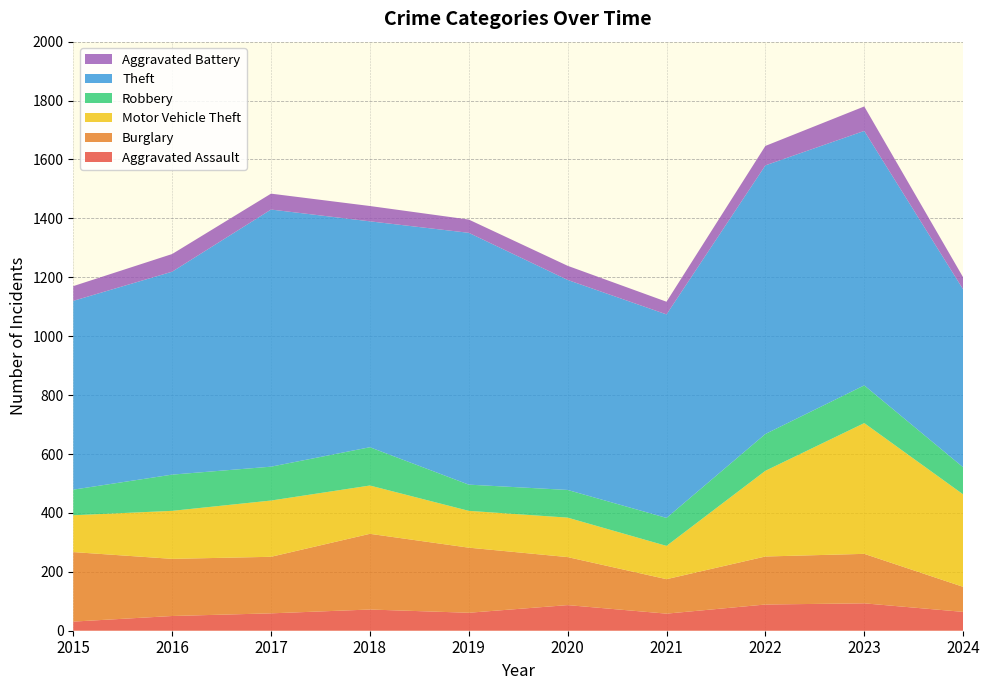

Reading left to right, extract all data points from this chart.

Aggravated Assault: 31	50	59	72	61	87	58	89	93	64
Burglary: 236	194	192	257	221	163	117	163	168	85
Motor Vehicle Theft: 125	163	191	164	125	134	113	291	444	314
Robbery: 87	123	115	130	89	94	95	125	128	92
Theft: 641	689	873	767	855	713	691	912	864	604
Aggravated Battery: 50	60	54	52	45	48	43	66	83	41